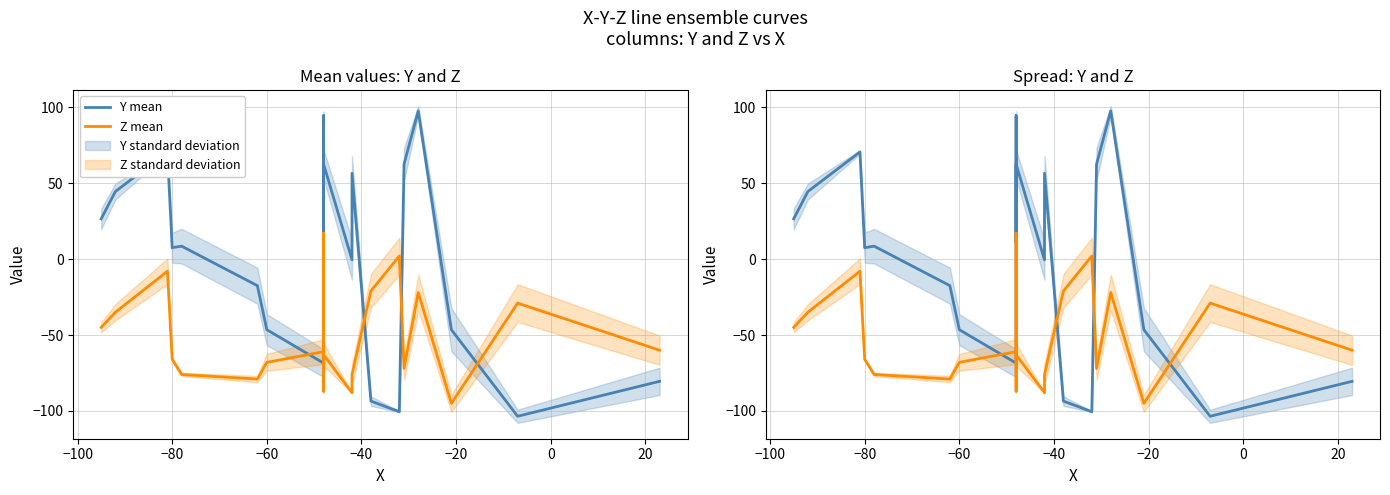

True or false: Z mean and Y mean intersect in this chart.

True